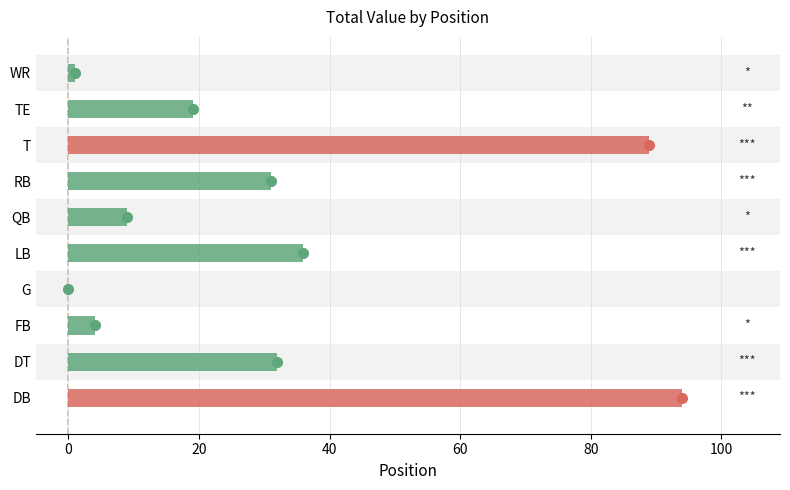

What is the sum of all values?

315